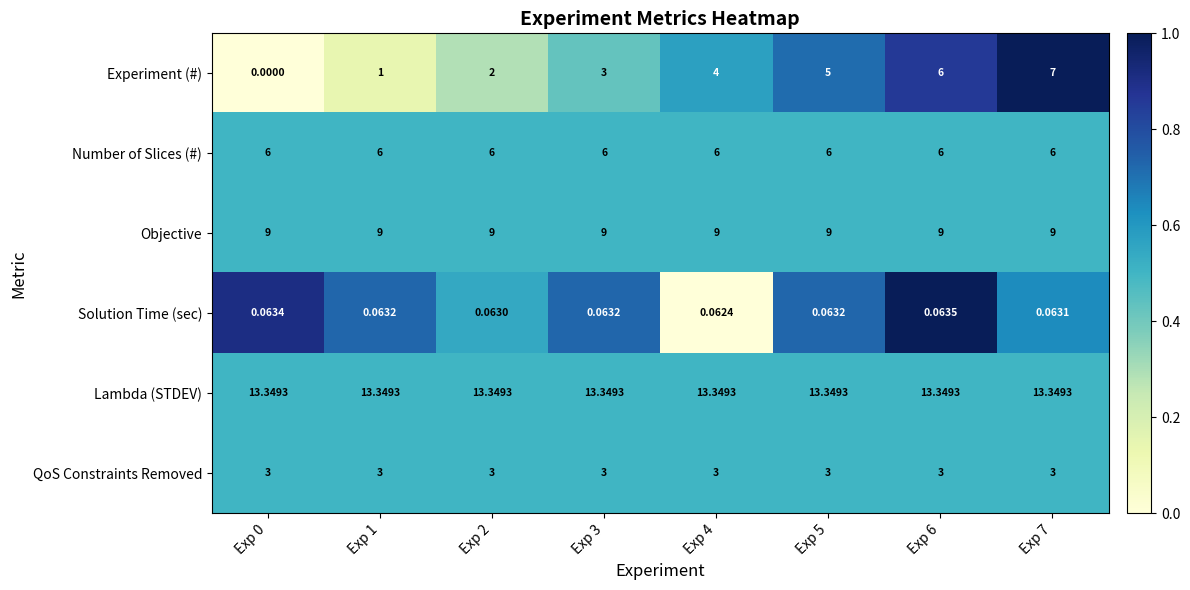

Which series has the largest range (max minus min)?

Experiment (#)